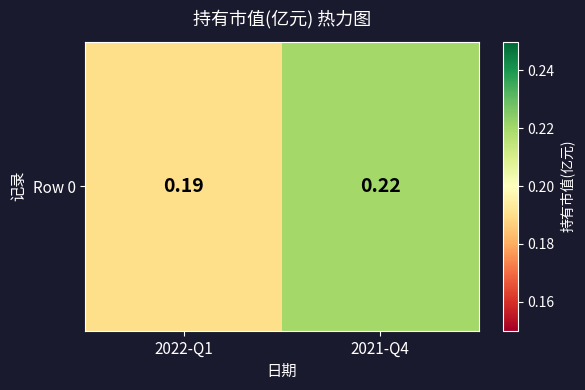

What is the greatest value displayed?

0.2